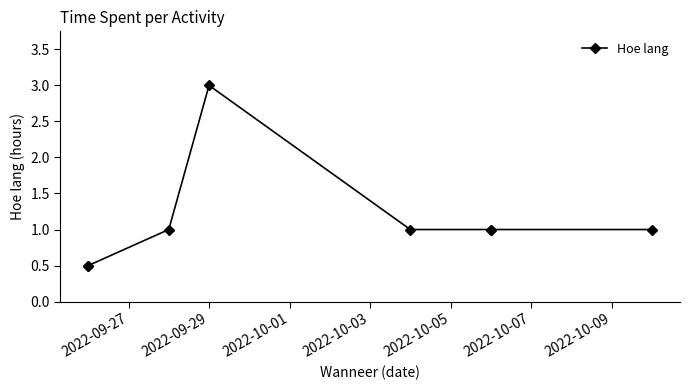

How many series are shown in this chart?

1